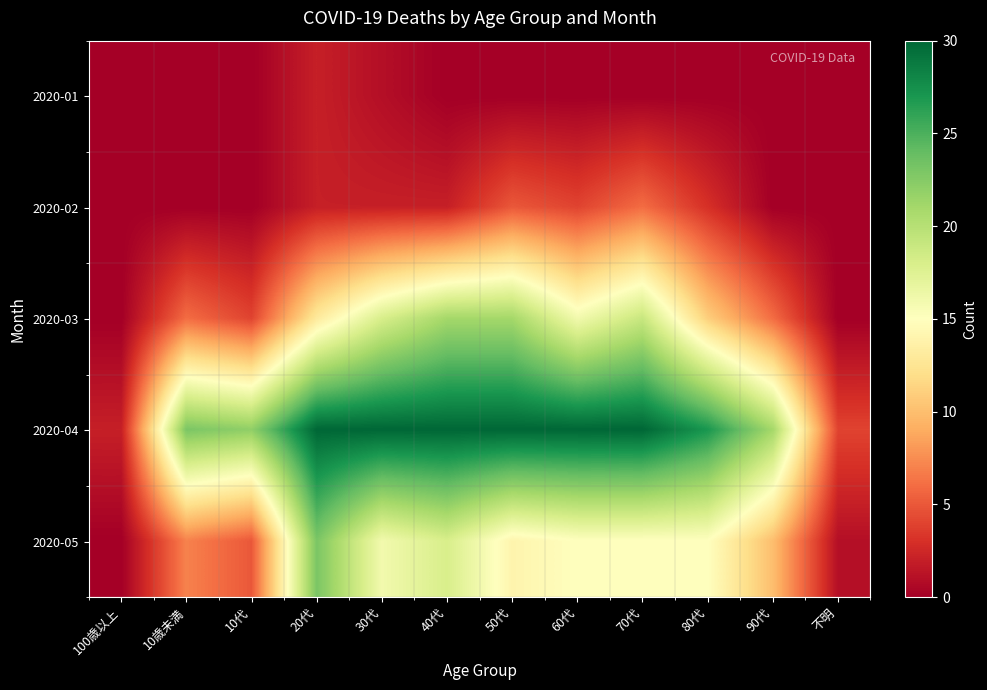

Reading left to right, transcribe all the data shown in this chart.

2020-01: 100歳以上=0	10歳未満=0	10代=0	20代=2	30代=1	40代=0	50代=0	60代=0	70代=0	80代=0	90代=0	不明=0
2020-02: 100歳以上=0	10歳未満=0	10代=0	20代=2	30代=2	40代=2	50代=5	60代=4	70代=6	80代=3	90代=0	不明=0
2020-03: 100歳以上=0	10歳未満=6	10代=4	20代=13	30代=18	40代=21	50代=21	60代=16	70代=19	80代=11	90代=6	不明=0
2020-04: 100歳以上=2	10歳未満=23	10代=22	20代=30	30代=30	40代=30	50代=30	60代=30	70代=30	80代=27	90代=21	不明=4
2020-05: 100歳以上=0	10歳未満=7	10代=5	20代=23	30代=16	40代=18	50代=14	60代=15	70代=15	80代=15	90代=10	不明=1